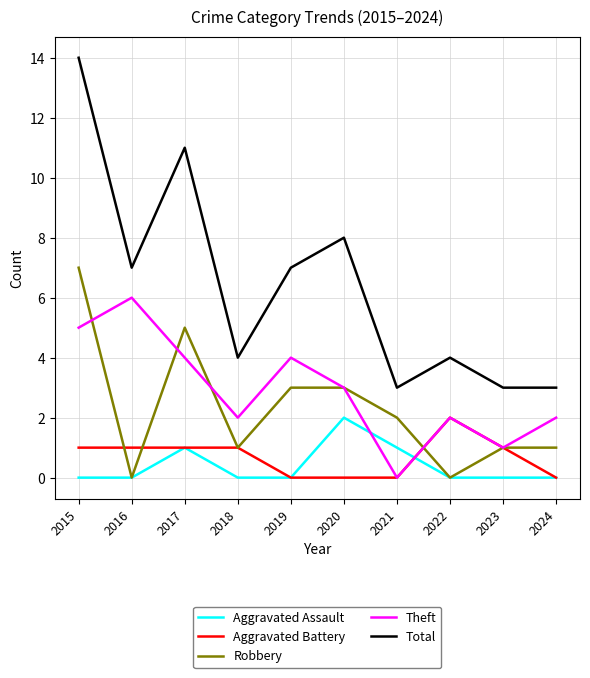

True or false: Aggravated Assault and Total intersect in this chart.

False